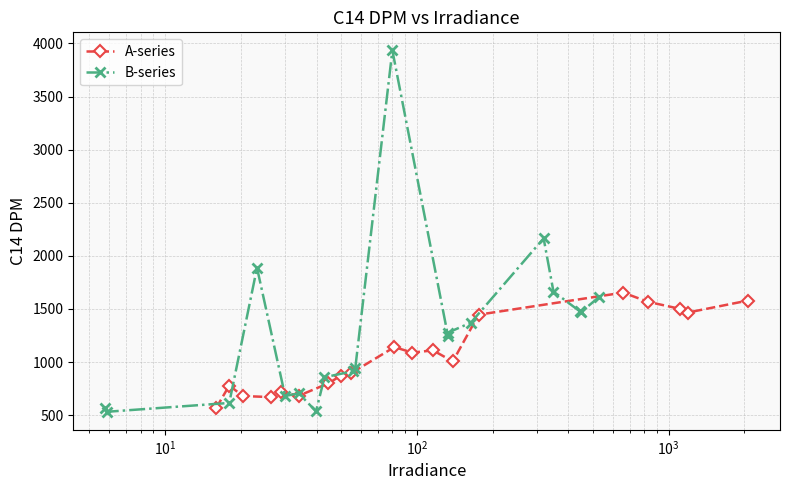

What is the minimum value for A-series?

570